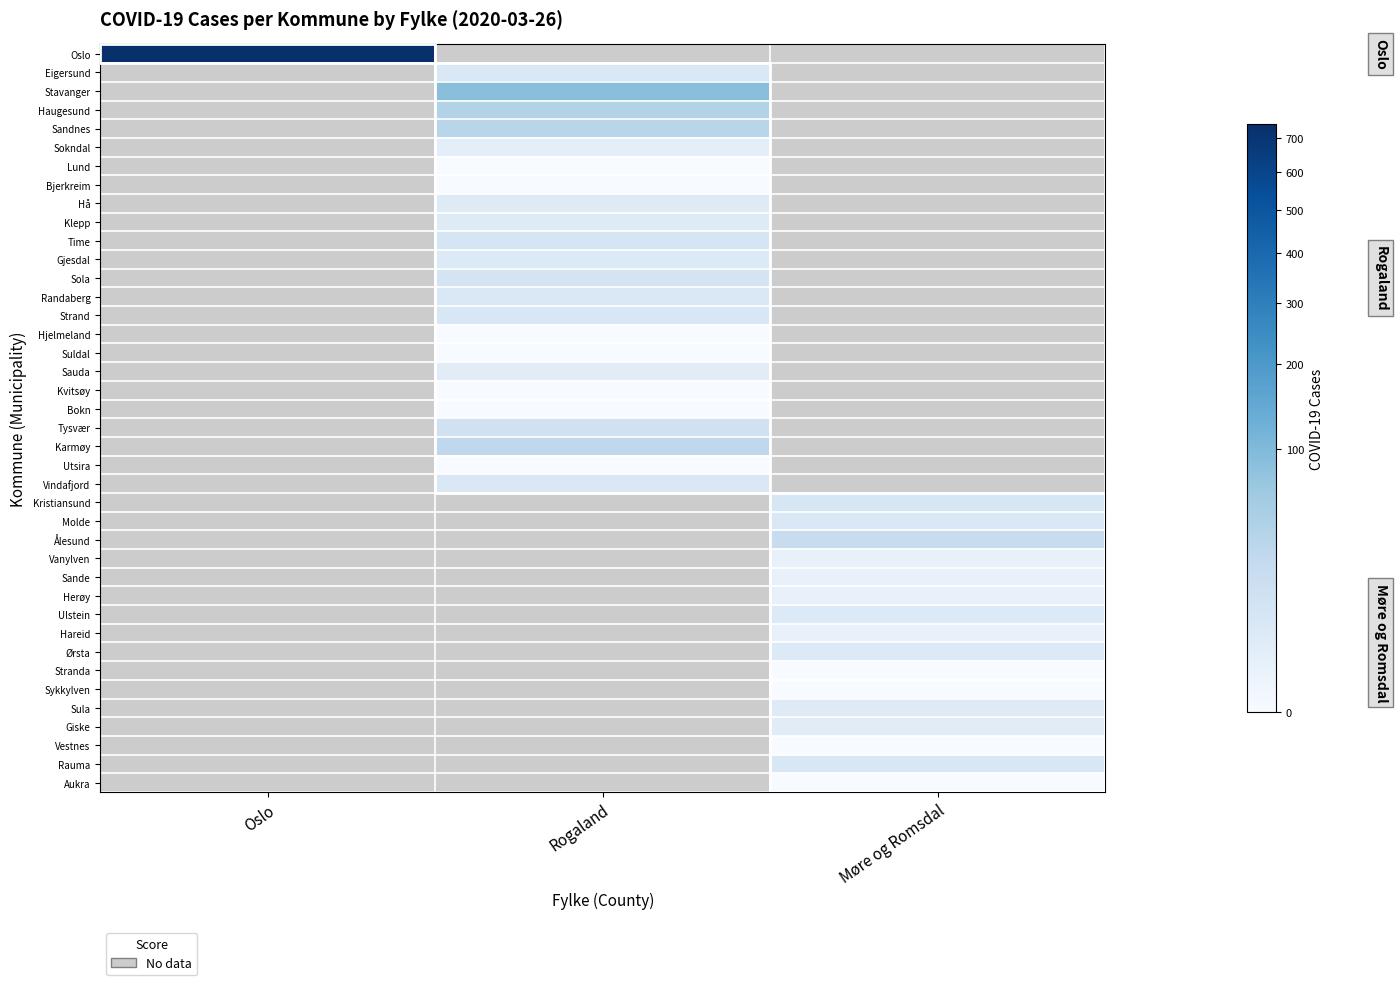

True or false: Ulstein has a value of 5.0 at Møre og Romsdal.

True